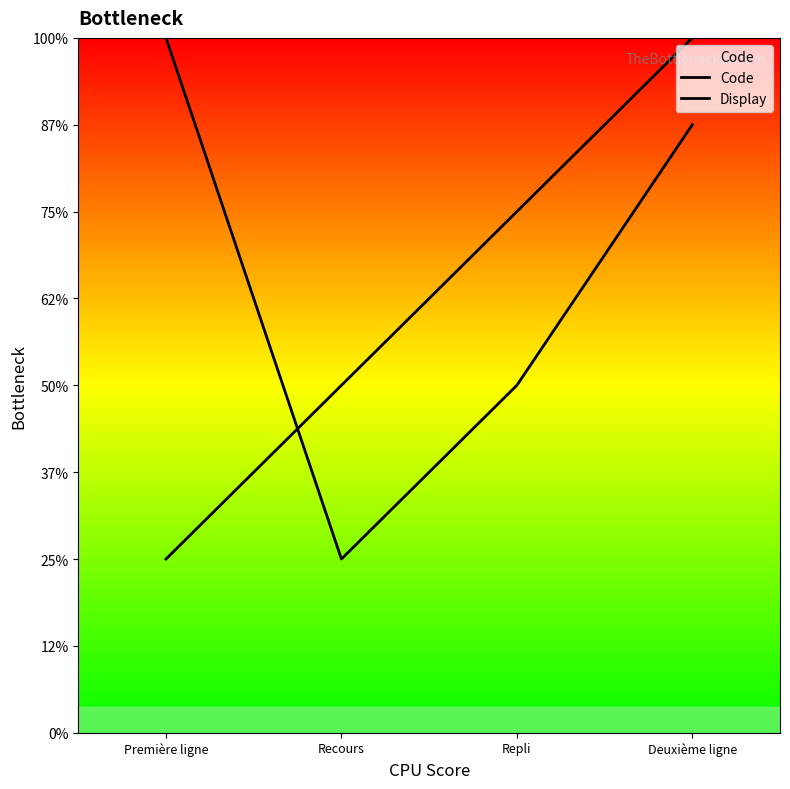

Reading left to right, extract all data points from this chart.

Code: Première ligne=1.0	Recours=2.0	Repli=3.0	Deuxième ligne=4.0
Display: Première ligne=4.0	Recours=1.0	Repli=2.0	Deuxième ligne=3.5